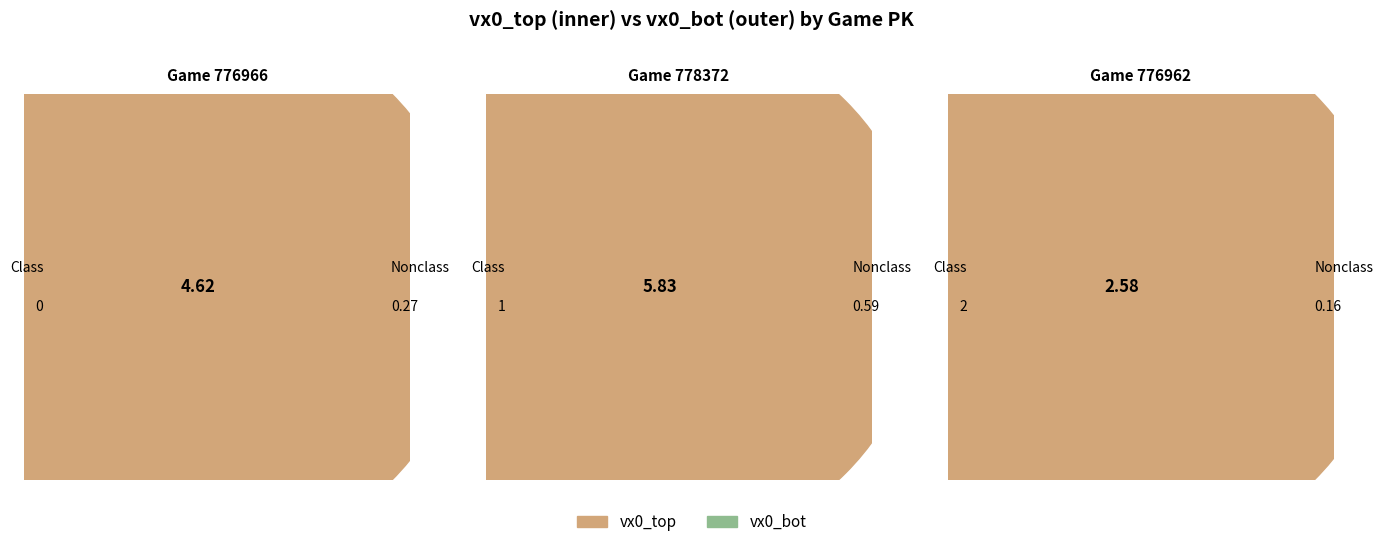

To the nearest percent, what portion does 776966 represent?

35%